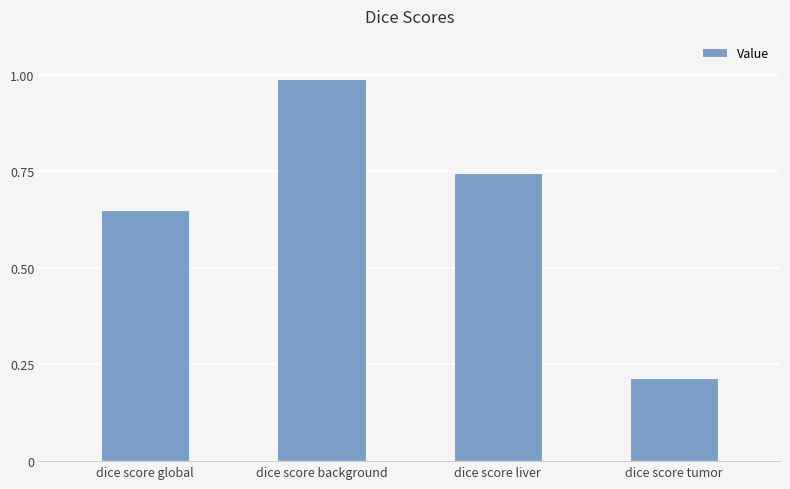

What is the sum of the values at dice score liver and dice score background?

1.7